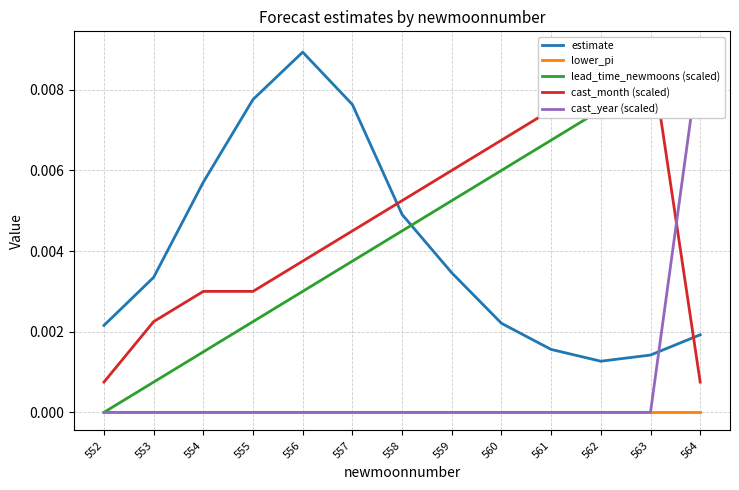

True or false: estimate and lower_pi cross at least once.

False